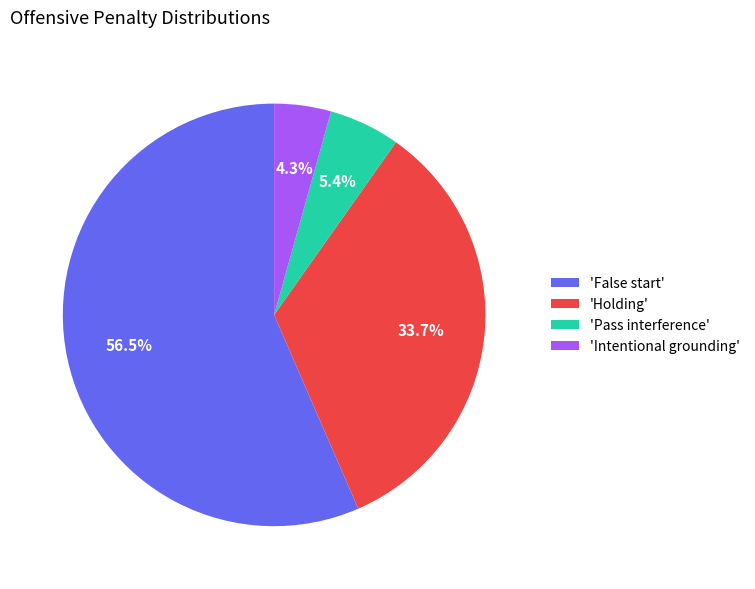

What portion of the pie excludes 'Pass interference'?

94.6%